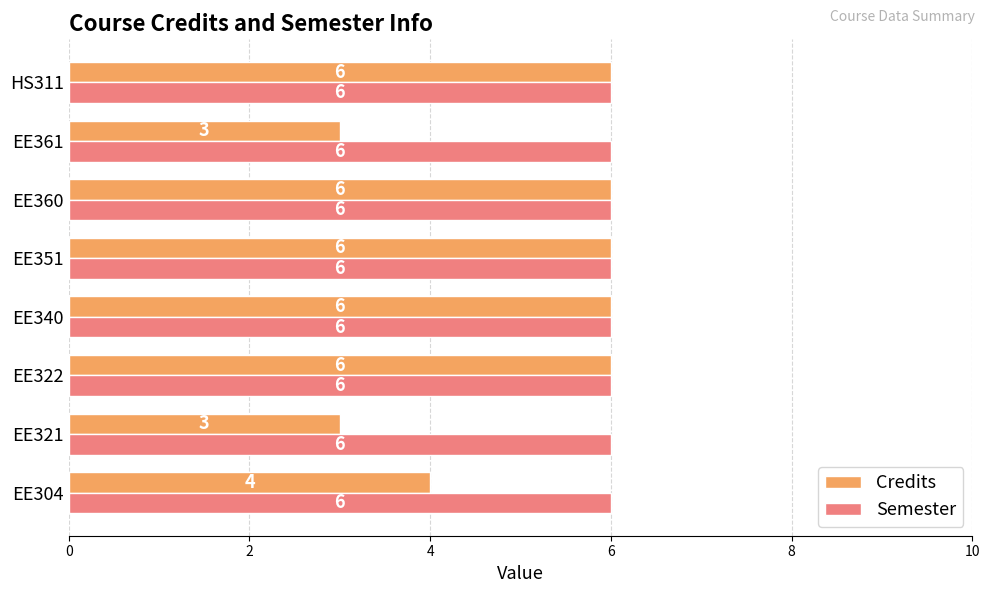

Rank the series by their average value, from highest to lowest.

Semester, Credits